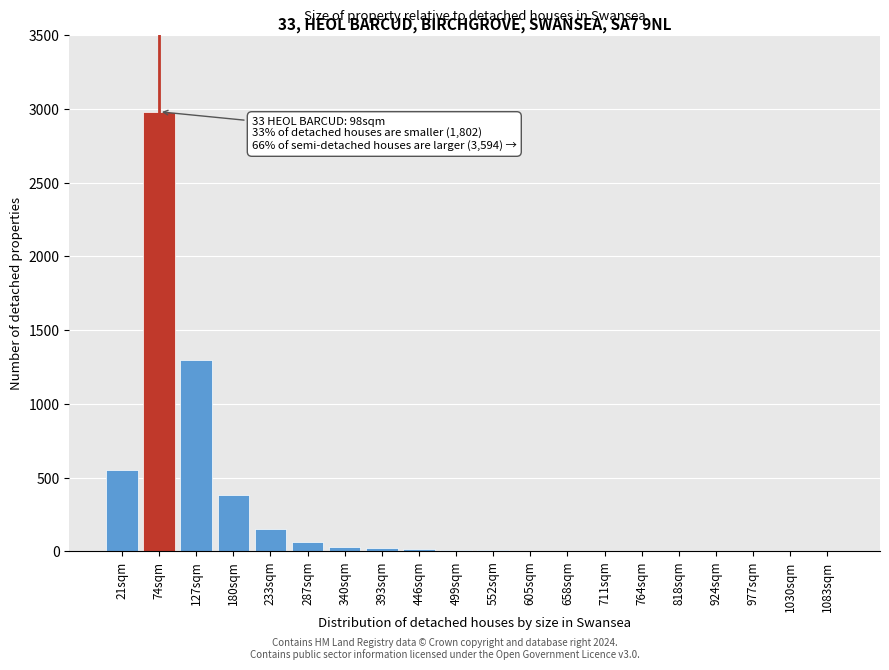

What is the greatest value displayed?

2980